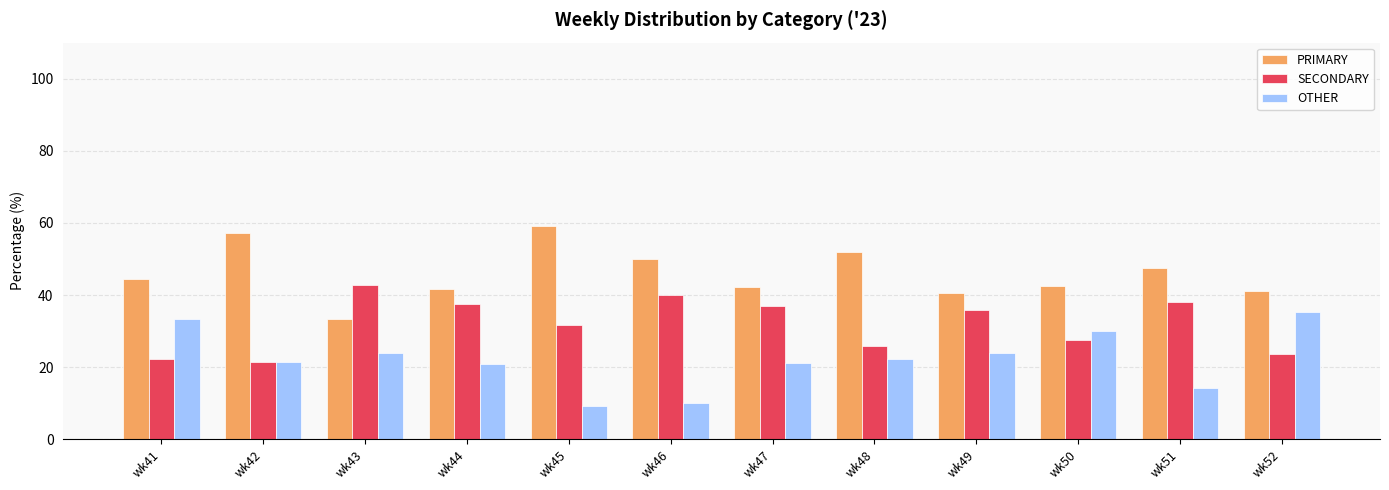

What is the difference between the highest and lowest values at wk45?

50.0